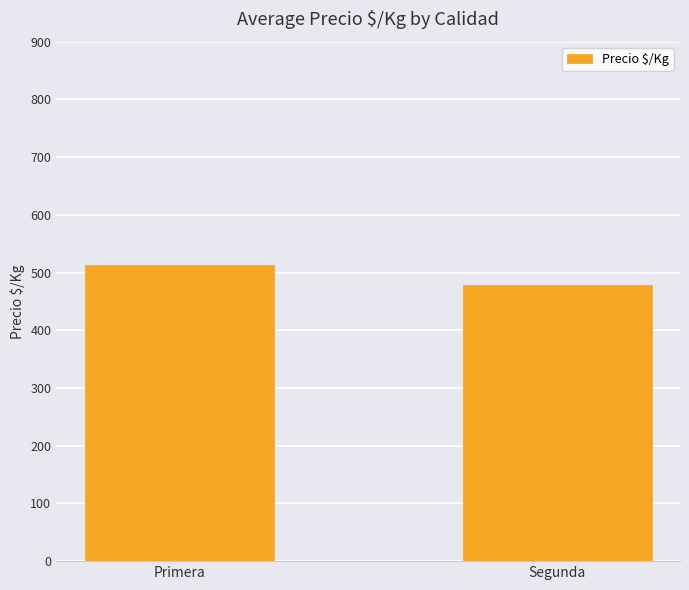

True or false: the data shows 126.1 at Primera.

False